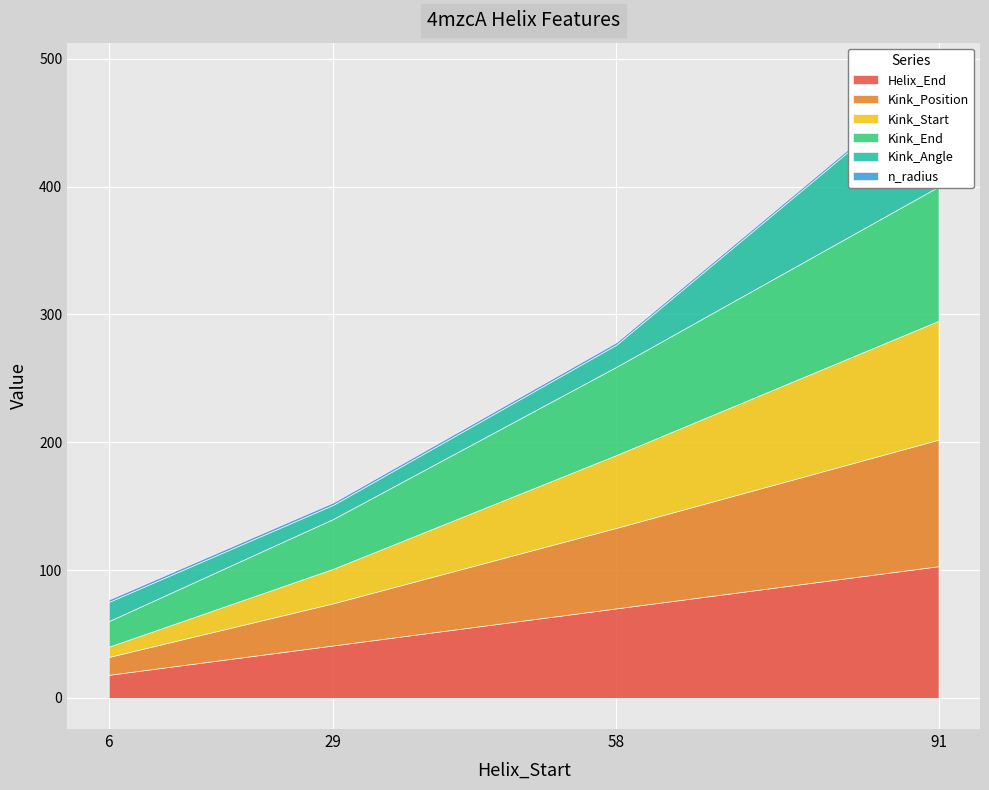

What is the difference between the Kink_Start values at 29 and 6?

19.0